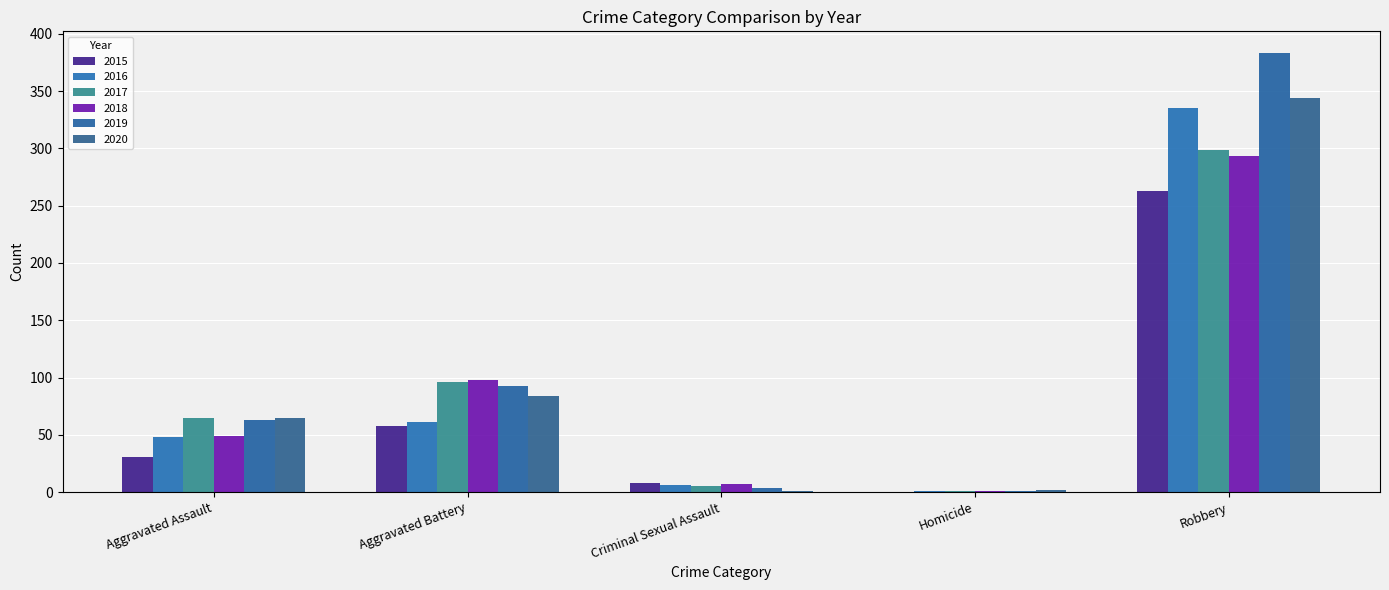

Count the number of data series in this chart.

6